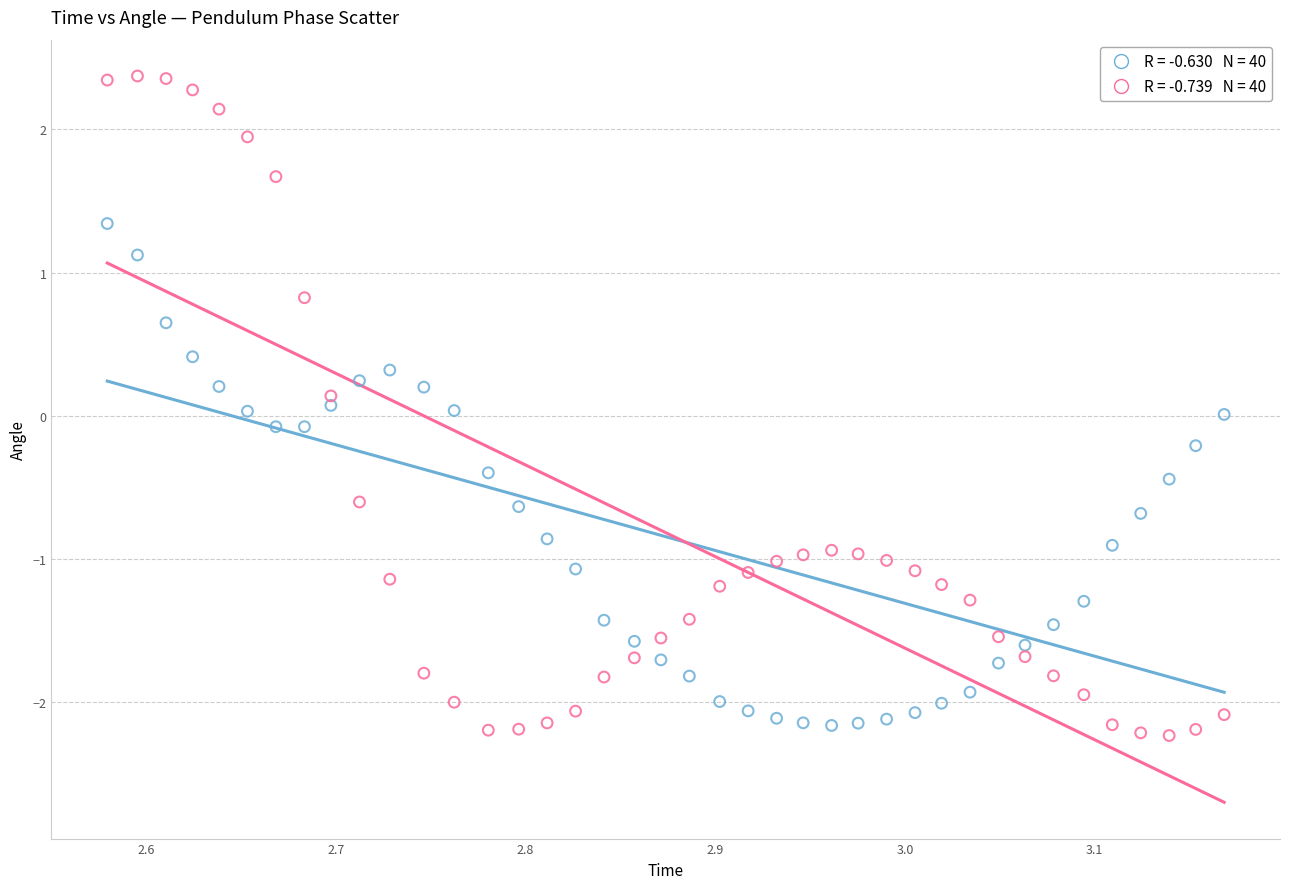

Across all data points, what is the range of Y values (max minus min)?

4.6